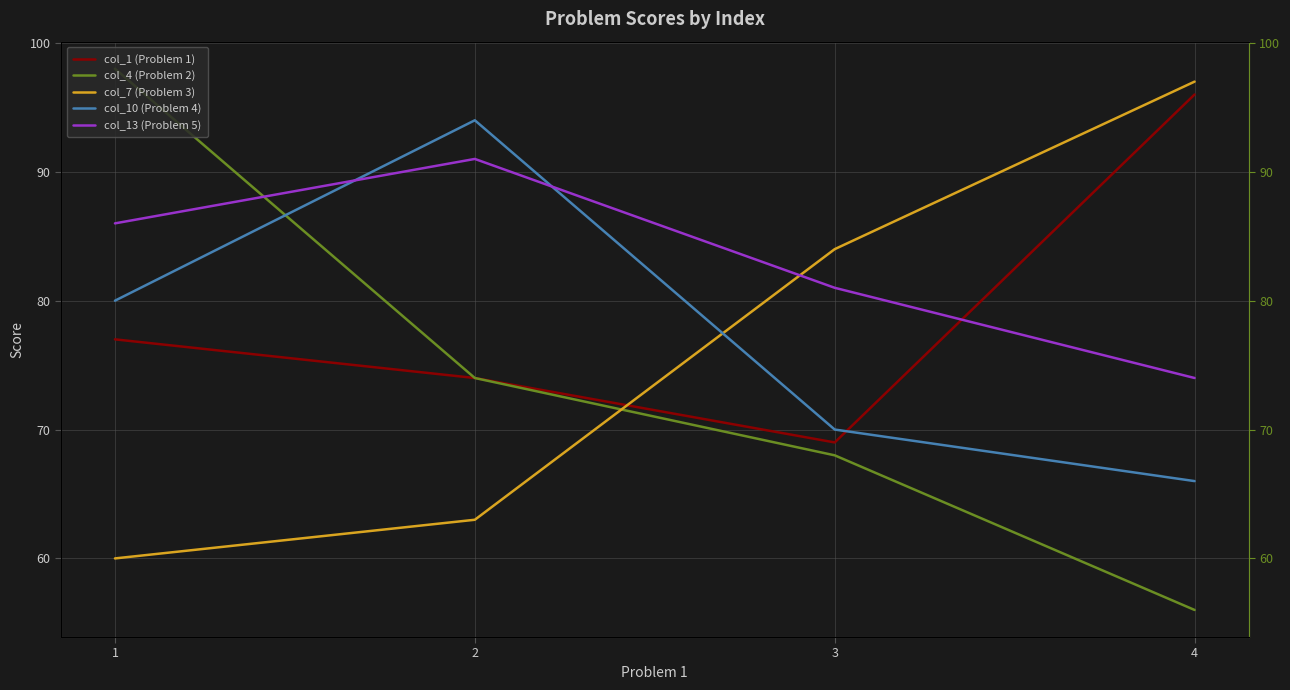

What is the value of the col_4 (Problem 2) point at the 4th from the left?

56